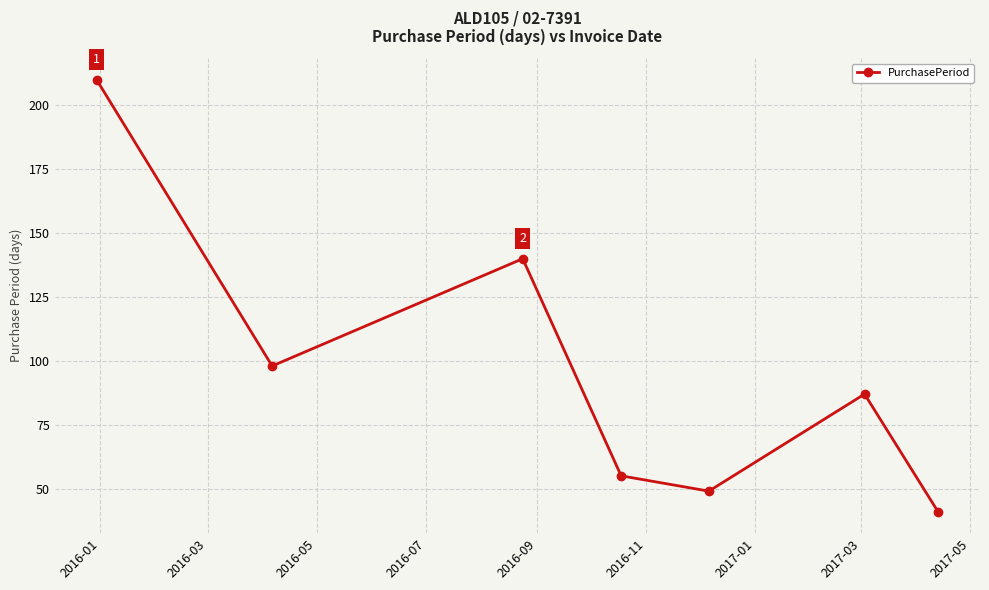

What is the average value?

97